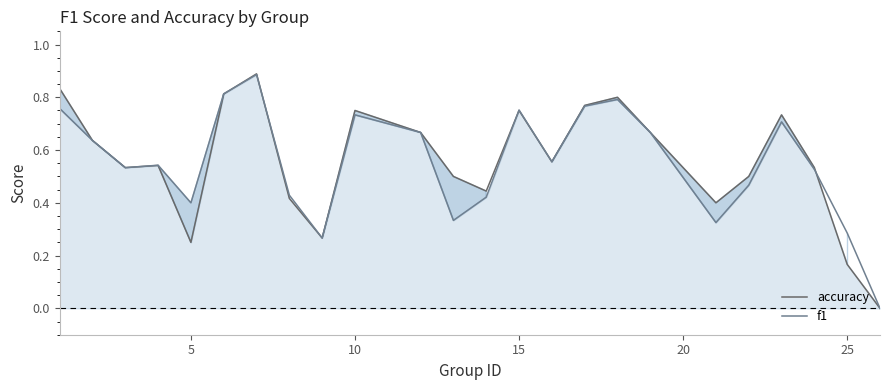

Is it true that f1 equals 0.2 at 10?

False